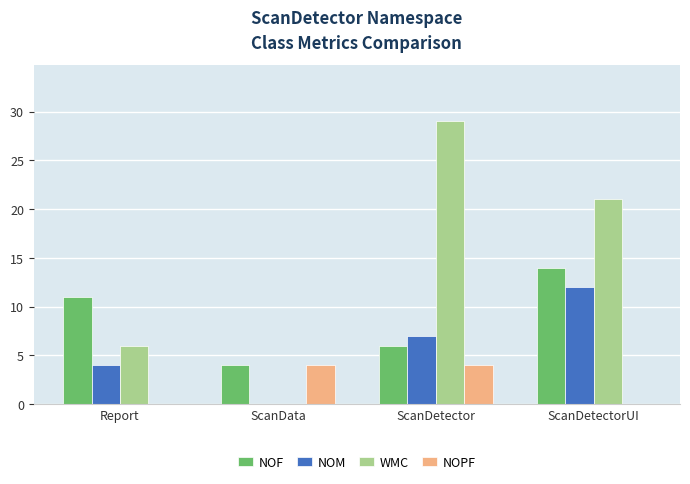

Is it true that NOM equals 8 at ScanData?

False